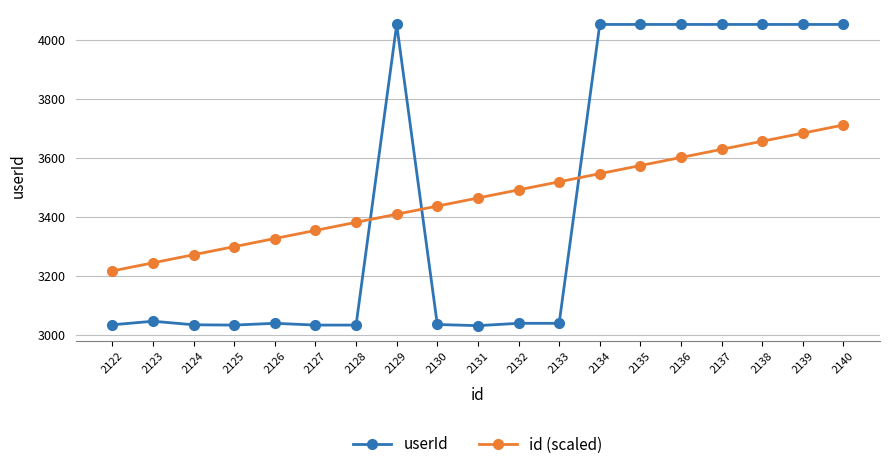

True or false: userId has more than 1 interior local peaks.

True